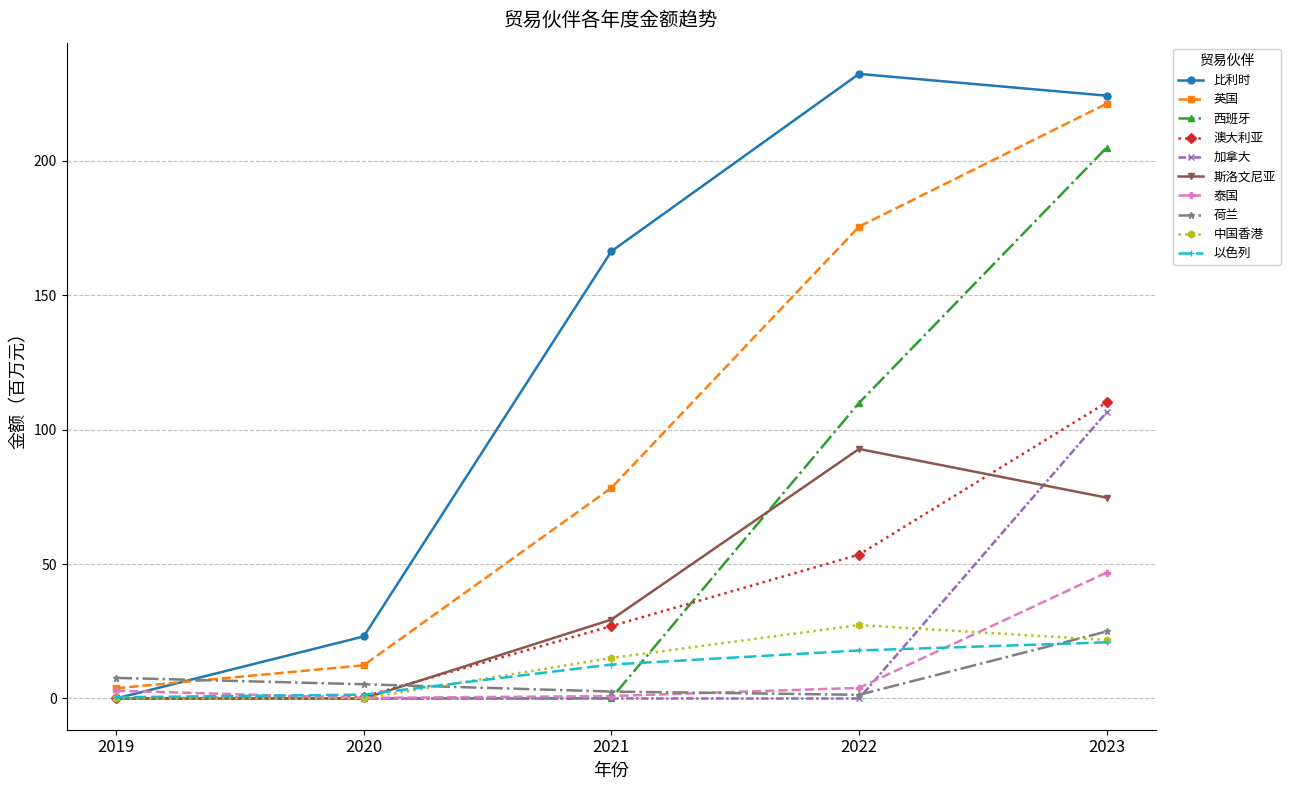

How many data points does each series have?

5